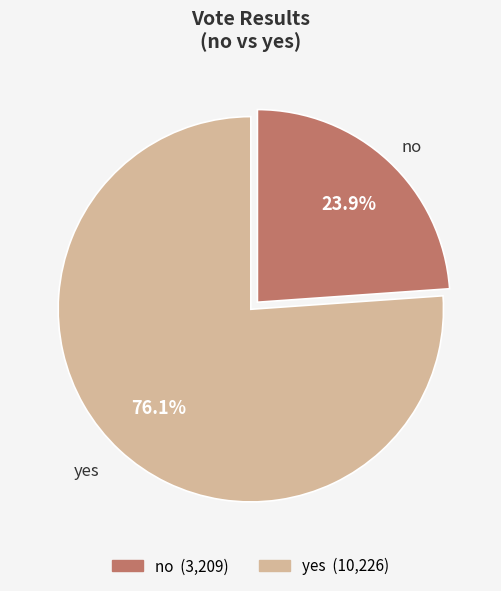

What percentage is the yes slice, to the nearest percent?

76%